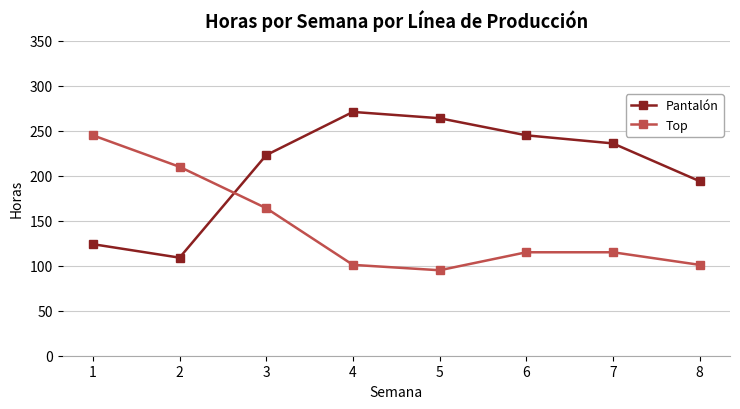

Which series changed the most between 1 and 8?

Top